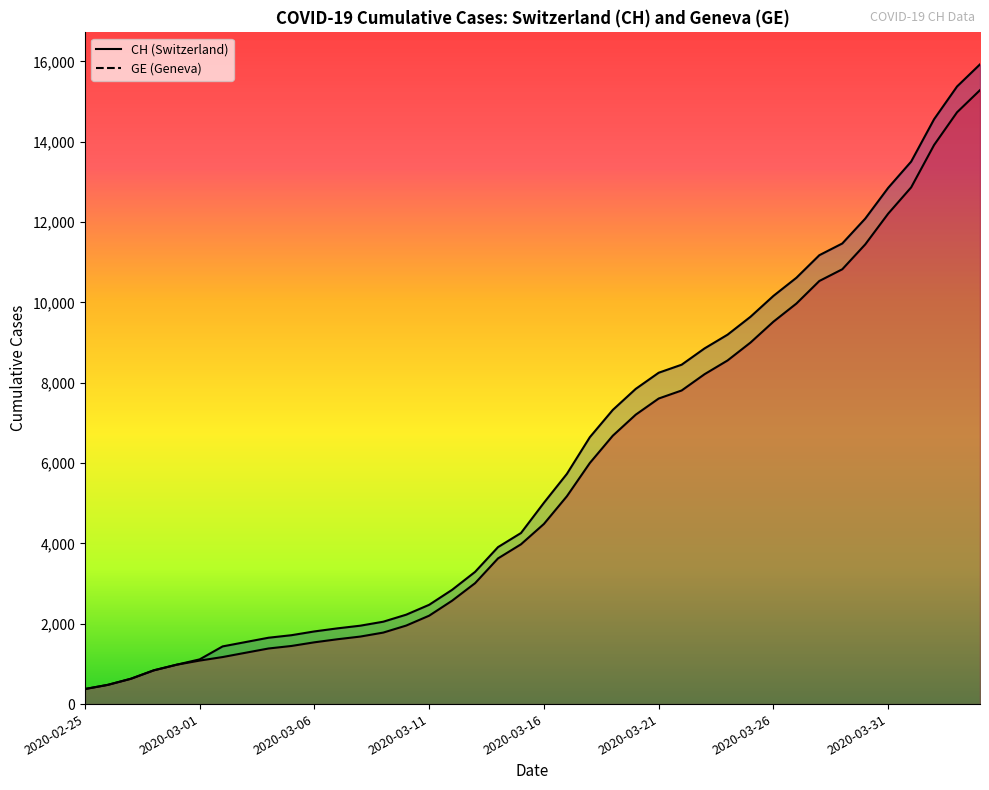

What is the lowest value of the GE series?

375